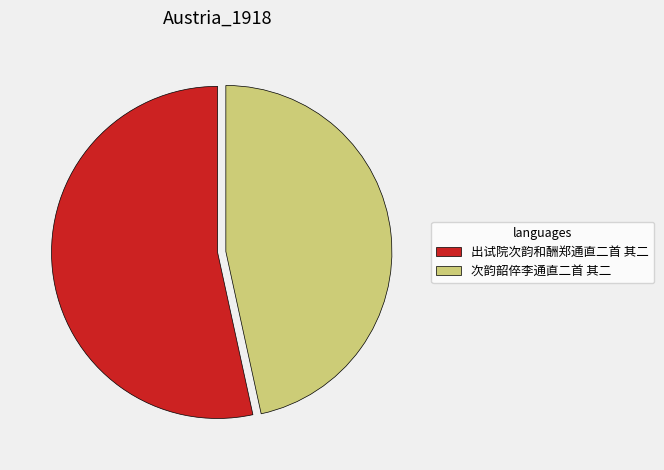

Which slice is the smallest?

次韵韶倅李通直二首 其二